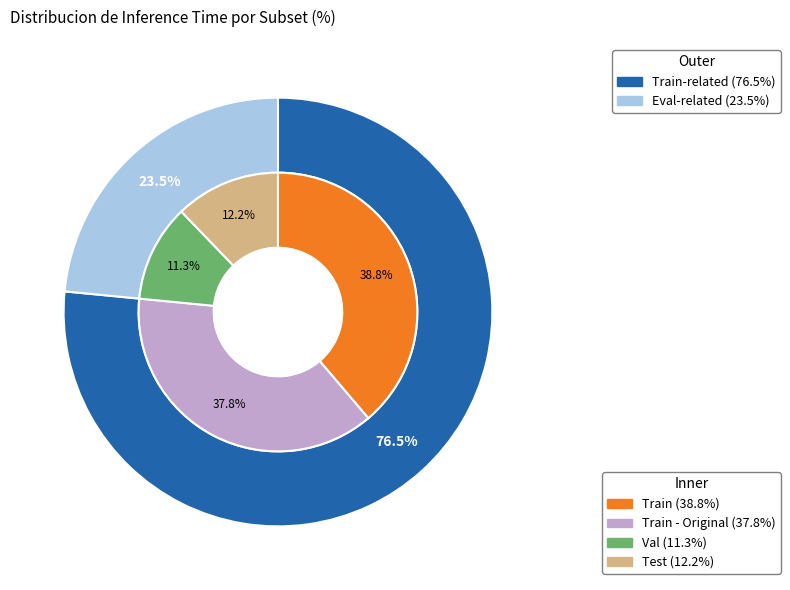

To the nearest percent, what percentage of the pie is Train?

39%